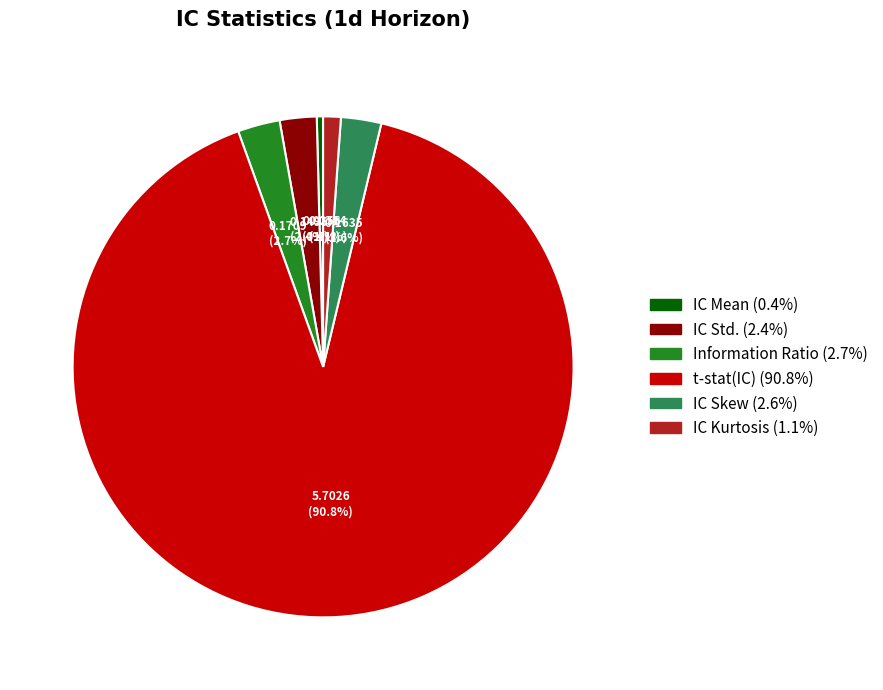

Is t-stat(IC) the majority of the pie?

Yes